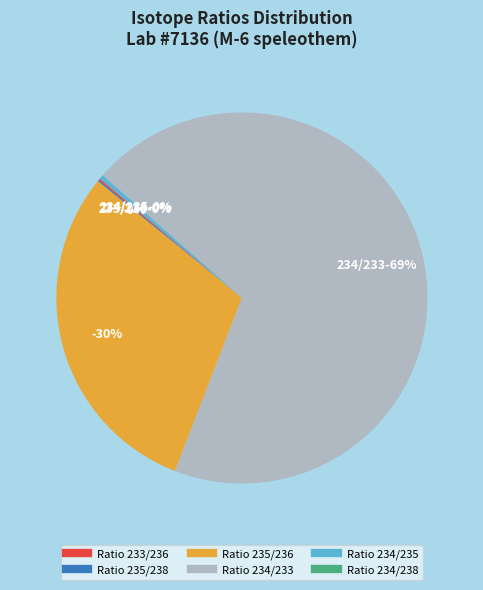

To the nearest percent, what is the difference between the largest and smallest slice percentages?

69%